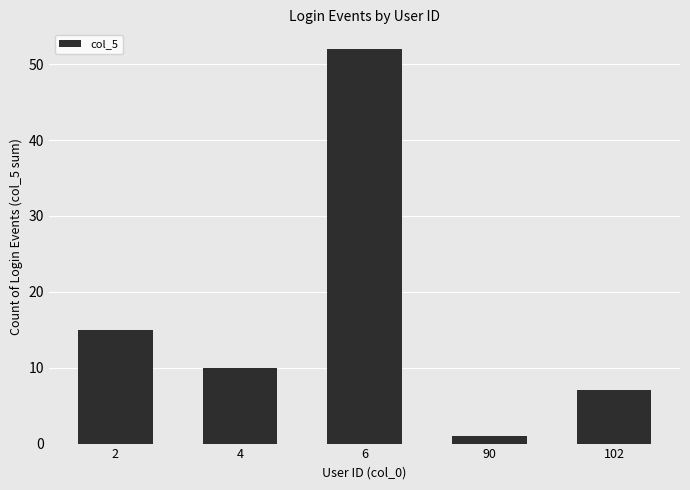

What is the value of the 3rd bar from the left?

52